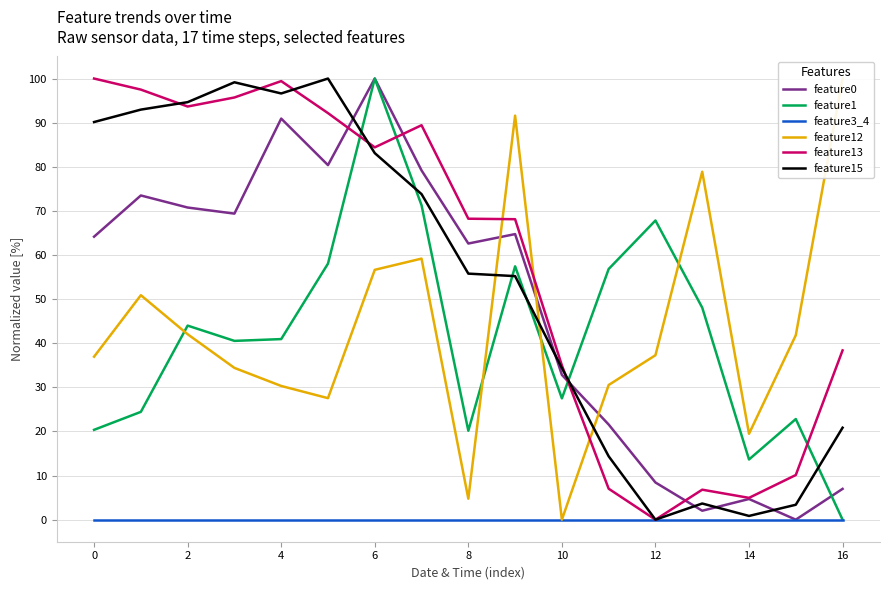

True or false: feature1 has a value of 100.0 at 6.

True